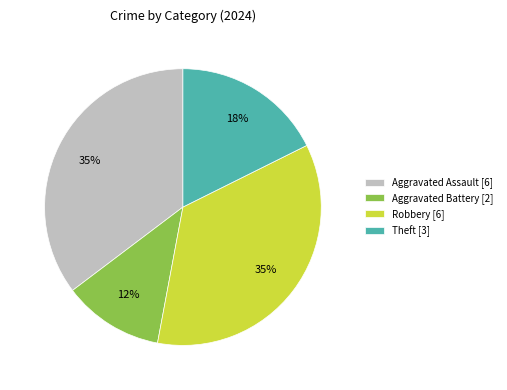

To the nearest percent, what is the combined percentage of Aggravated Battery [2] and Aggravated Assault [6]?

47%